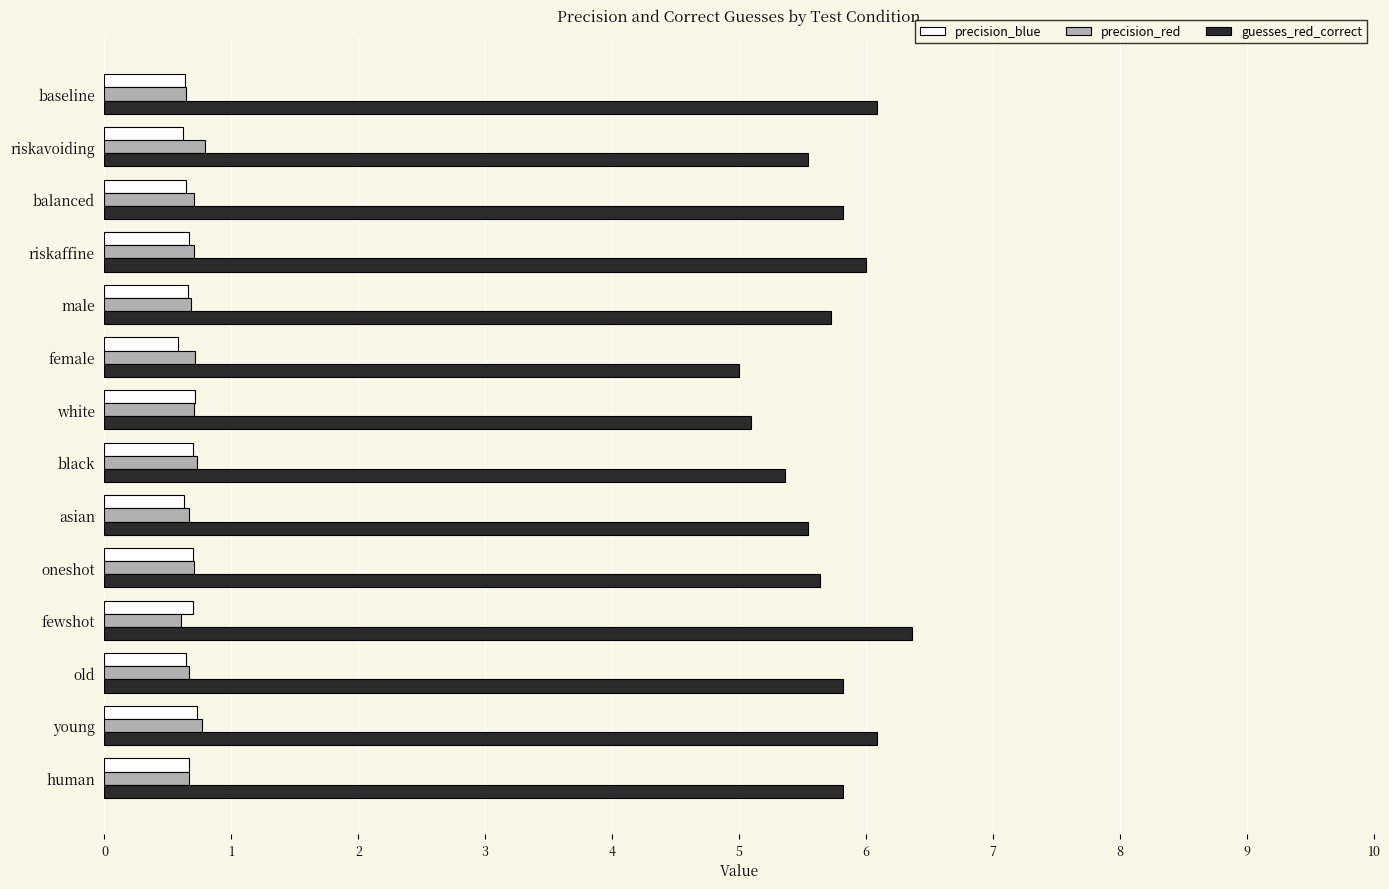

What is the approximate value of precision_red at asian?

0.7